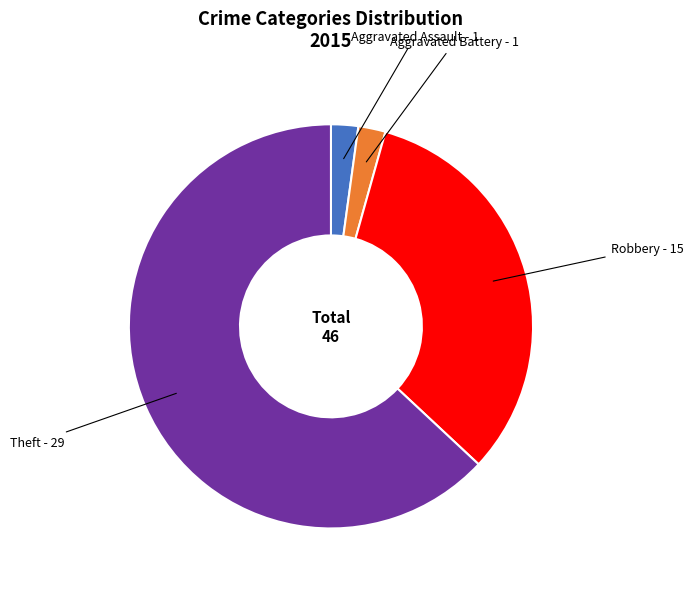

Is there any slice that represents more than half of the pie?

Yes